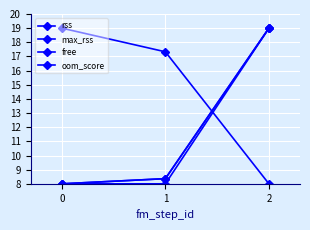

How many lines are shown in the chart?

4